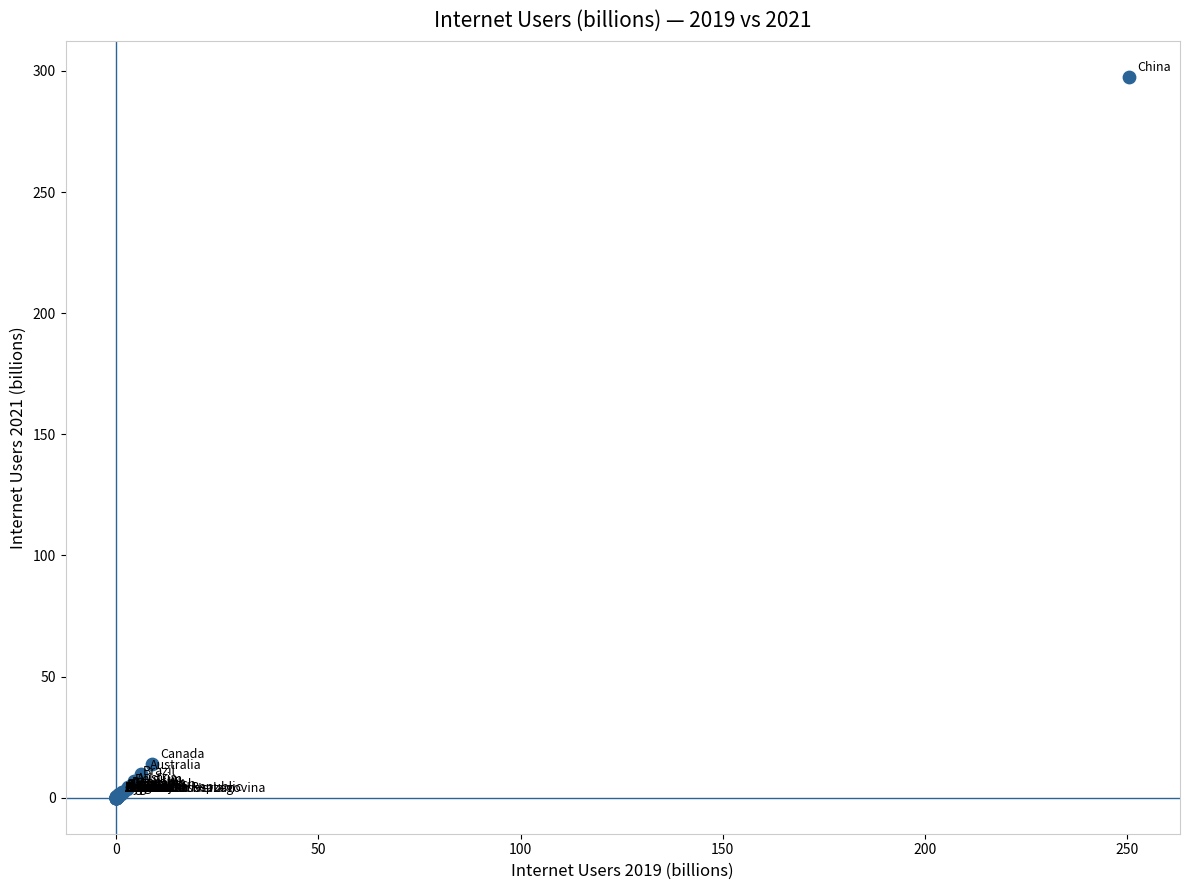

What Y value in the scatter plot is closest to 148?

14.0